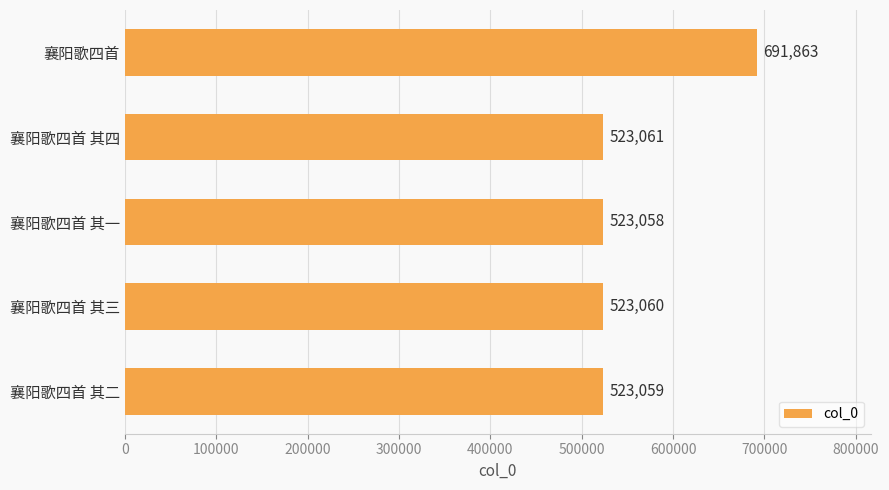

The chart shows a value of 129953 at 襄阳歌四首 其二. True or false?

False